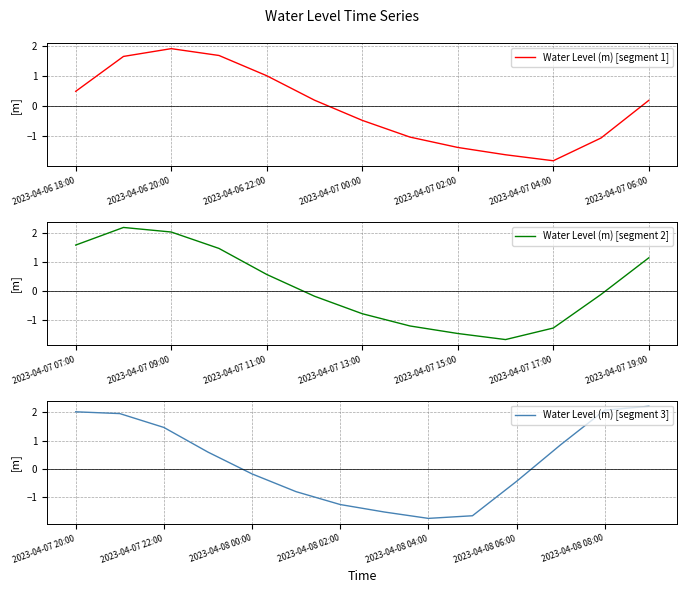

What is the label of the 27th point from the right?

2023-04-07 07:00